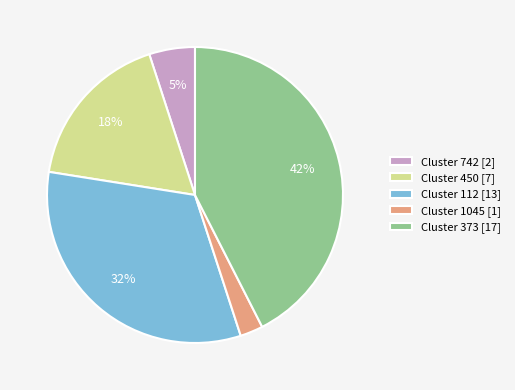

Which slice is the smallest?

Cluster 1045 [1]